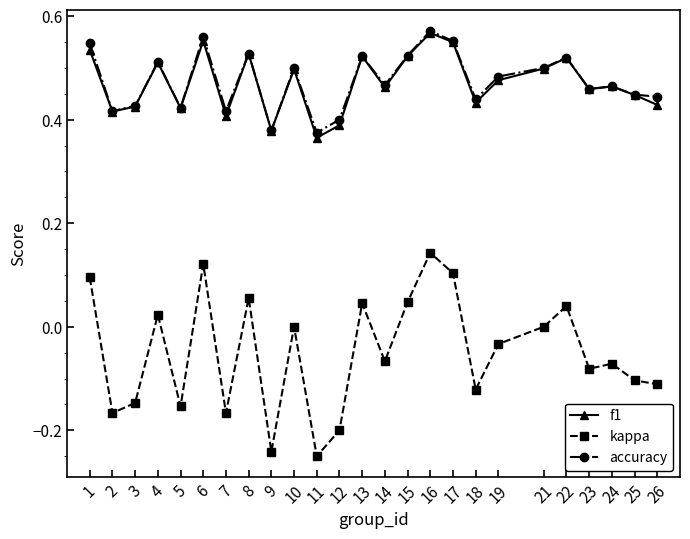

Between 2 and 13, which series saw the biggest shift?

kappa